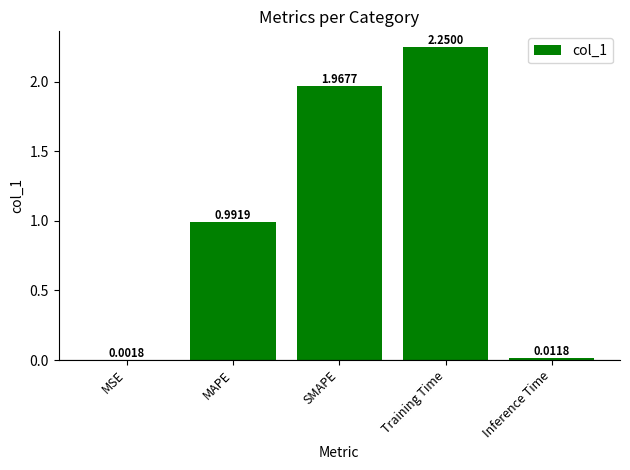

What is the sum of all values?

5.2